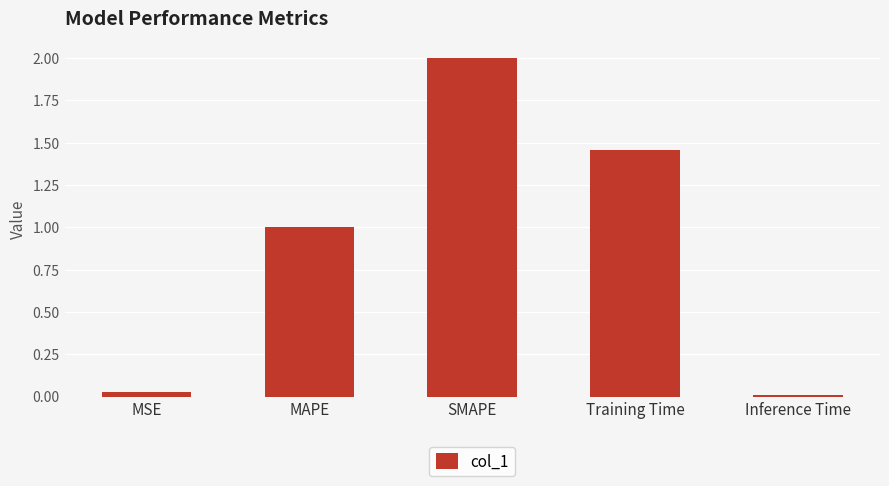

Count the number of data series in this chart.

1